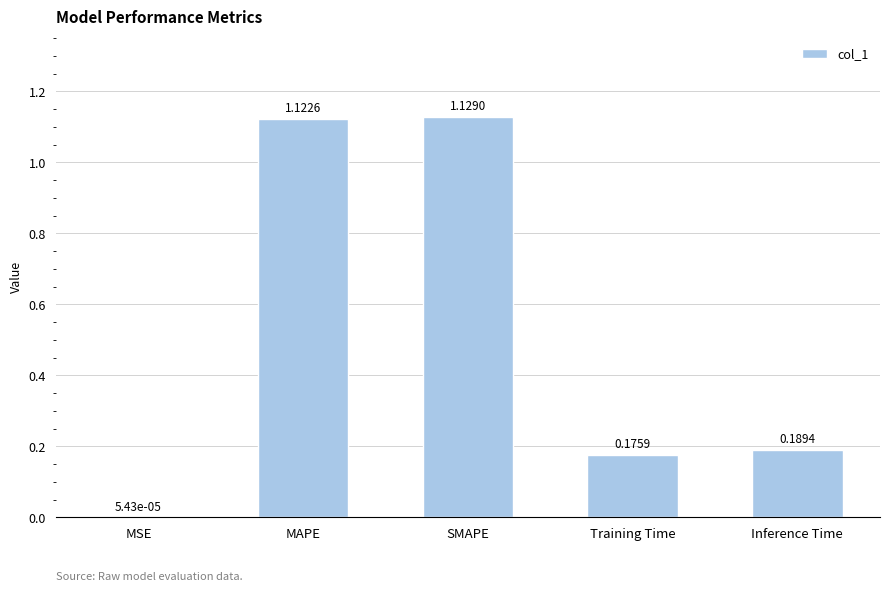

At which label is the value closest to 0?

MSE